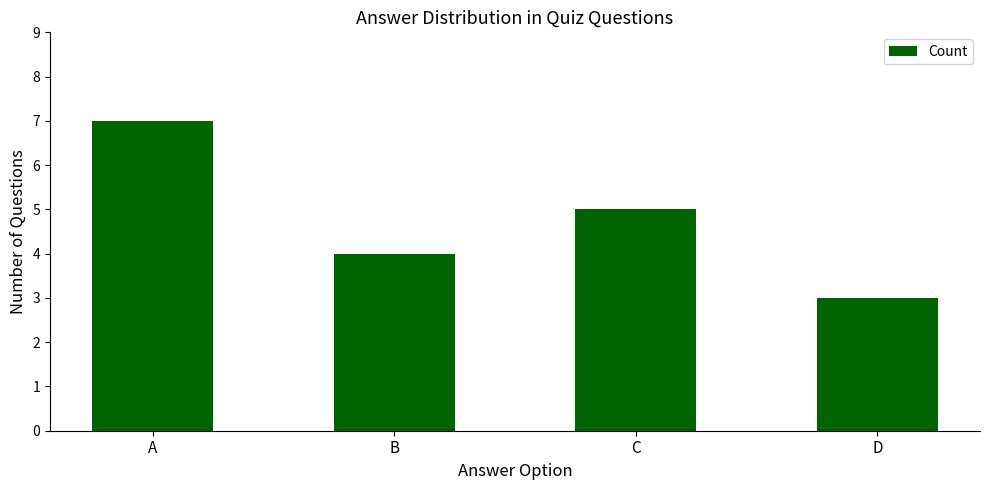

Is it true that the value at A is 7?

True